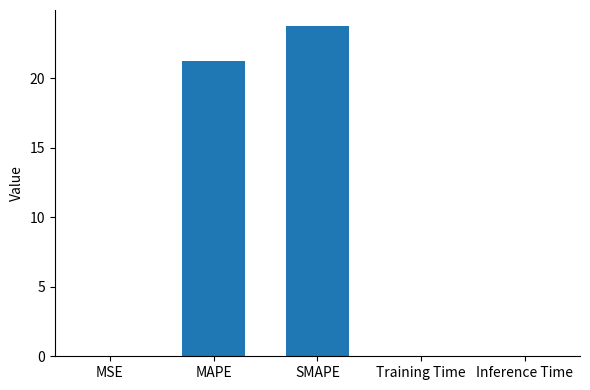

True or false: the data shows 0.0 at Inference Time.

True